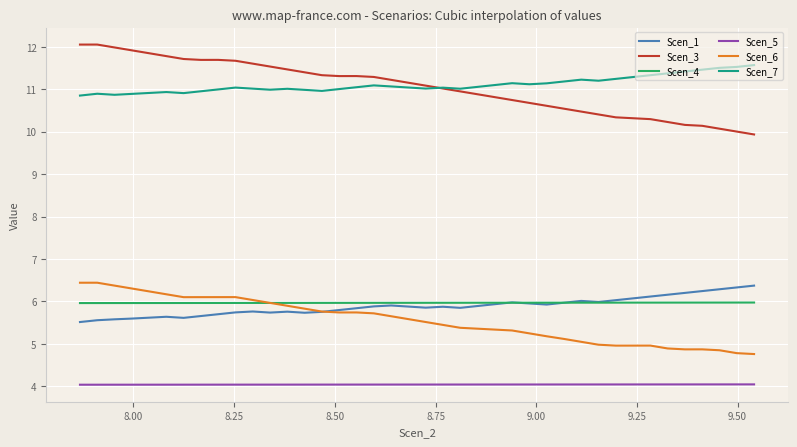

How many categories are shown in the chart?

40